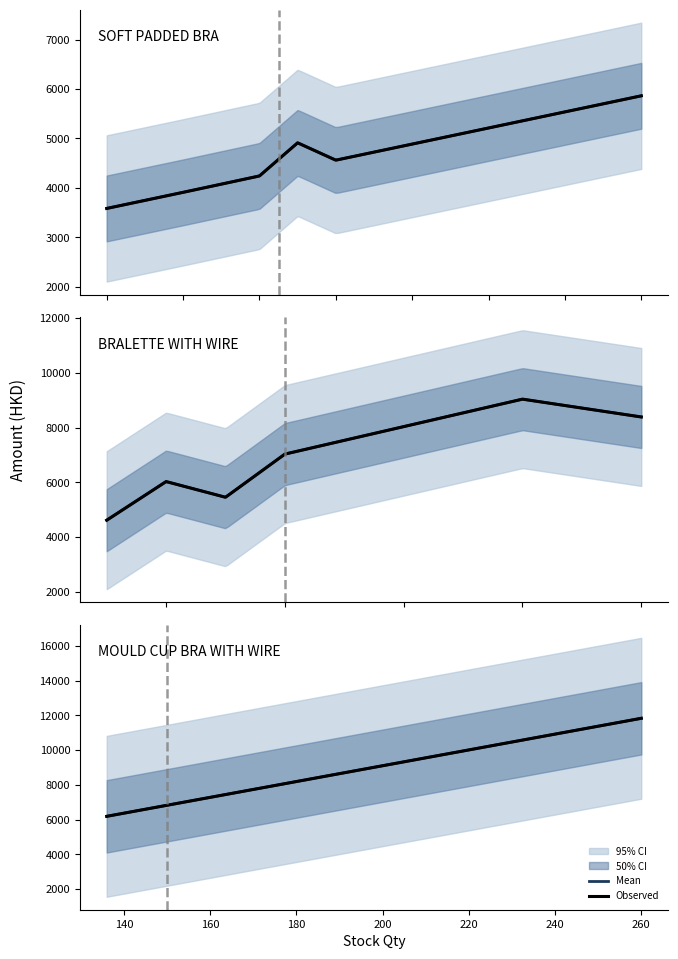

The value of Stock Qty at 19 is 140.0. True or false?

True